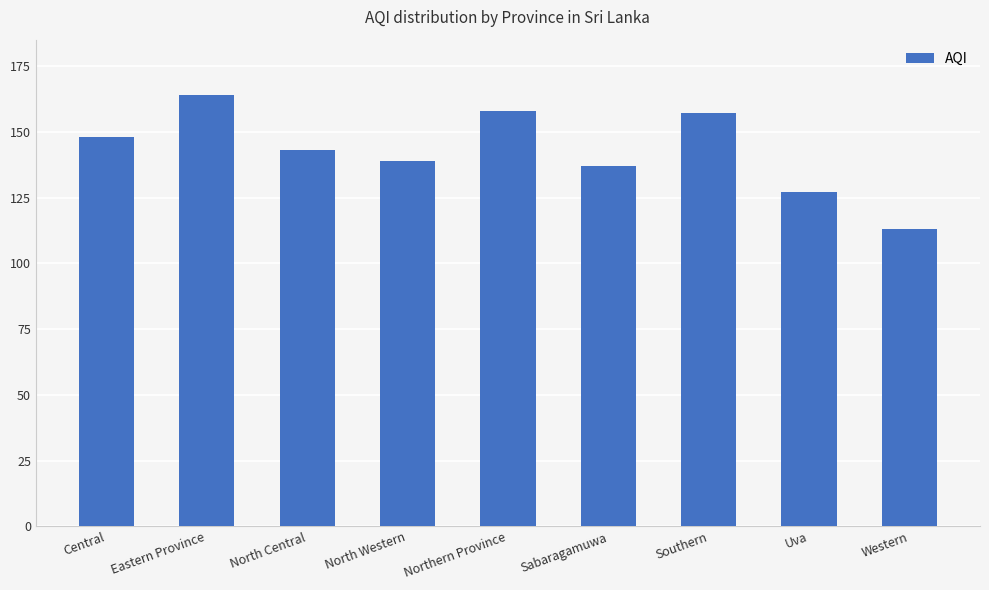

Is it true that the value at North Western is 61?

False